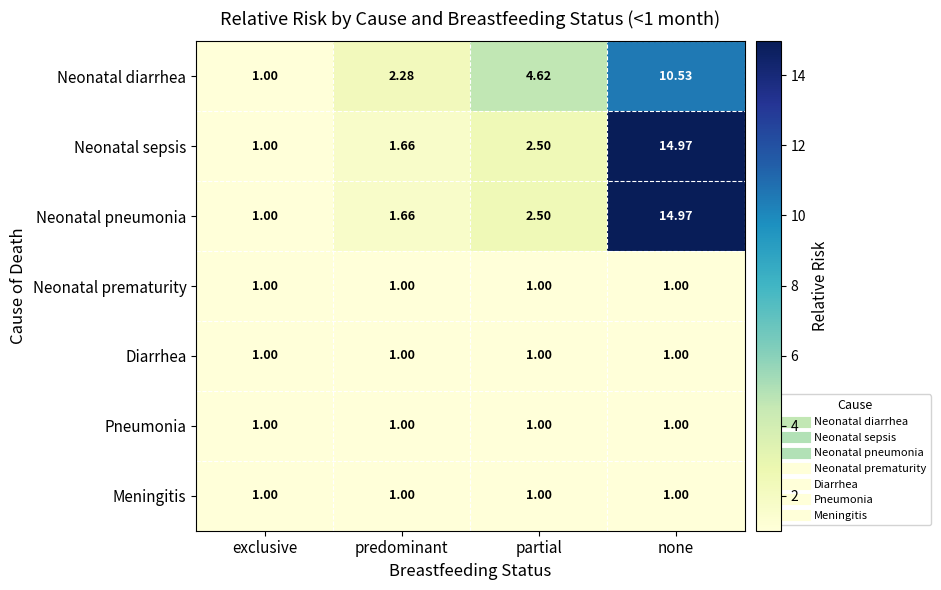

Is the value of Neonatal prematurity at none greater than the value of Neonatal sepsis at none?

No